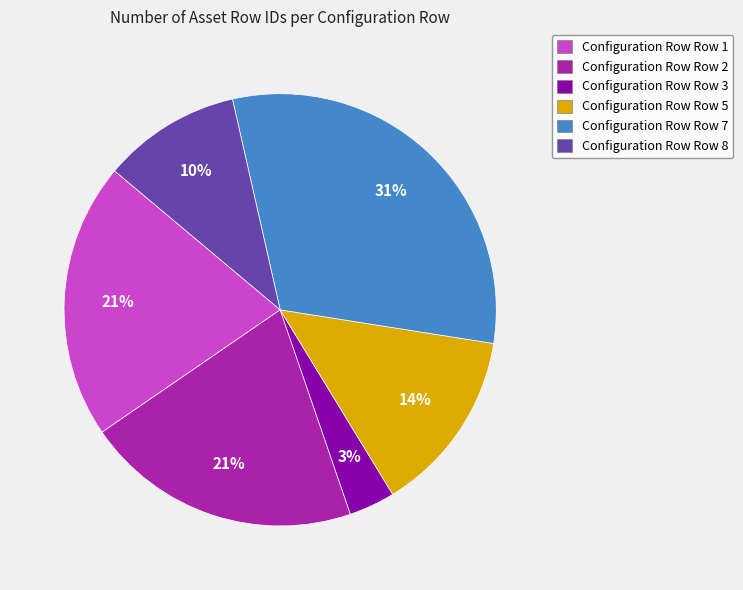

The Configuration Row Row 5 slice represents 8% of the pie. True or false?

False